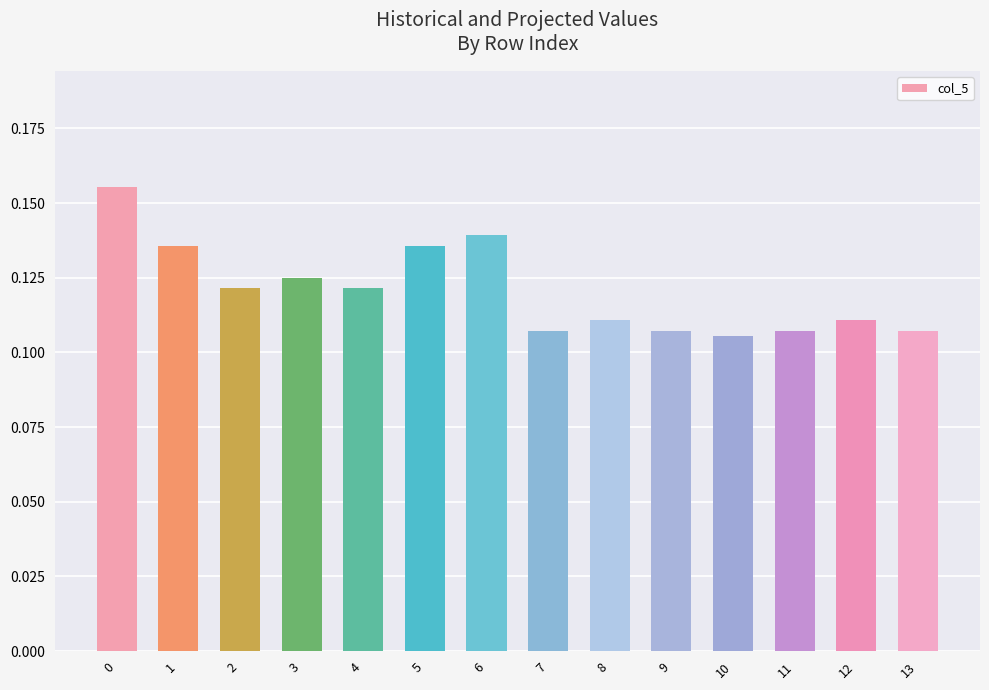

How many values are between 0 and 1?

14